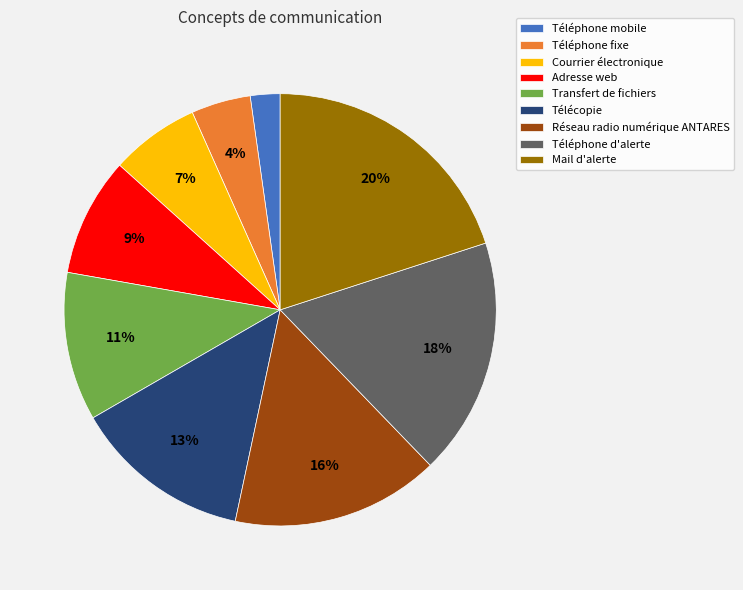

How many segments does this pie chart have?

9